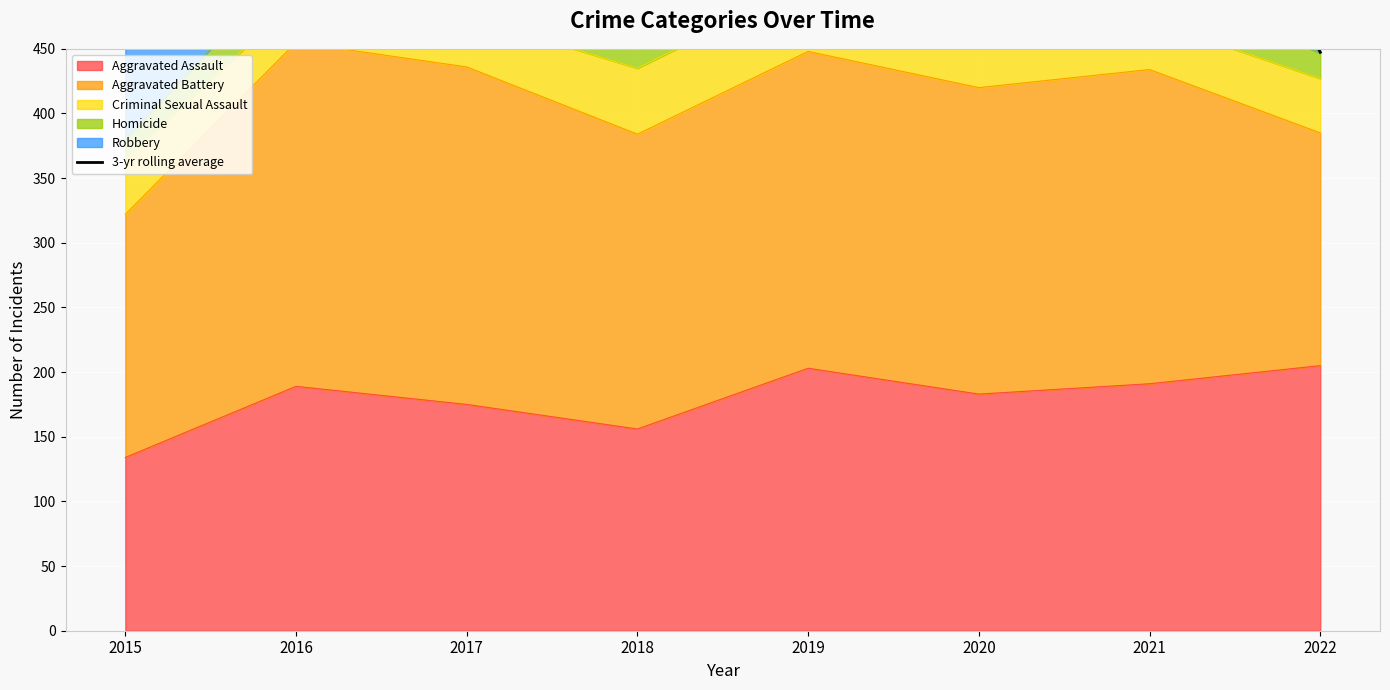

Which category has the lowest value across all series?

2022